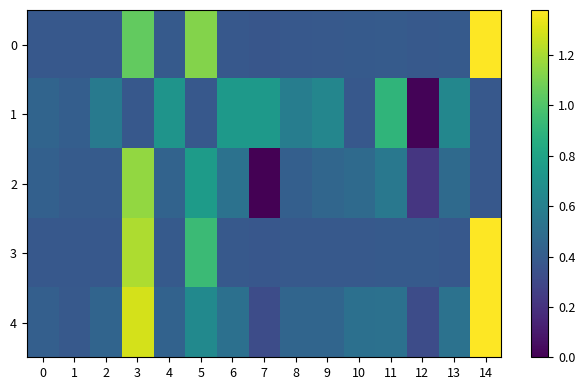

At which category is the sum across all series the highest?

3